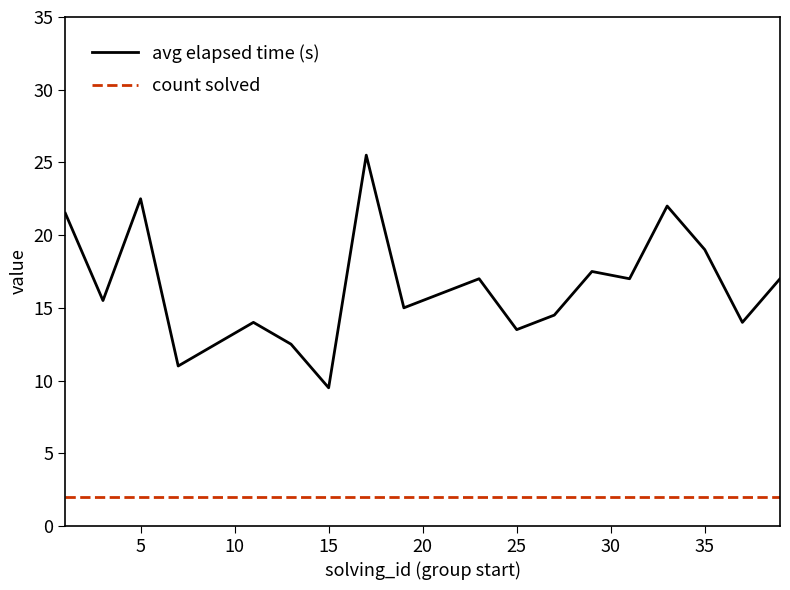

What is the lowest value of the avg elapsed time (s) series?

9.5